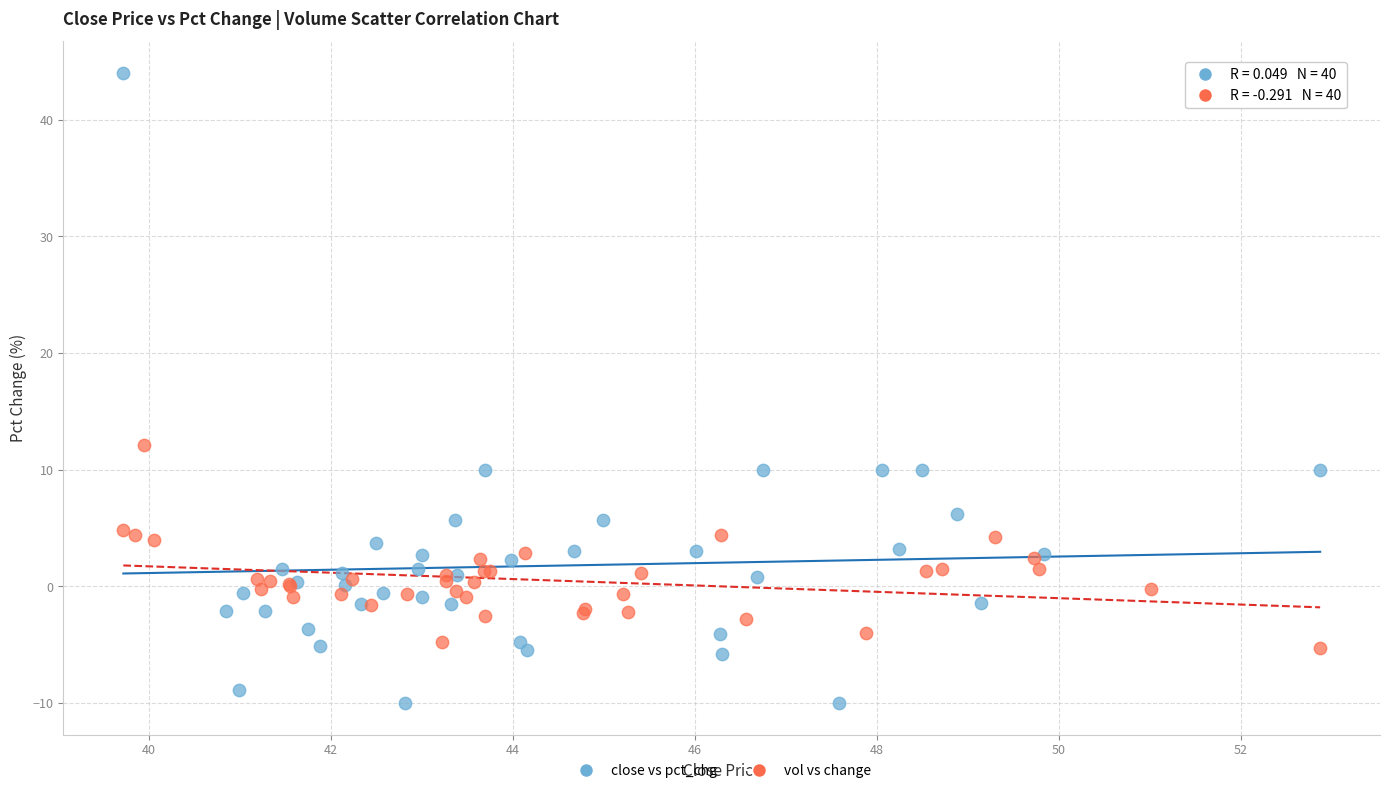

Which series reaches the minimum Y coordinate?

close vs pct_chg